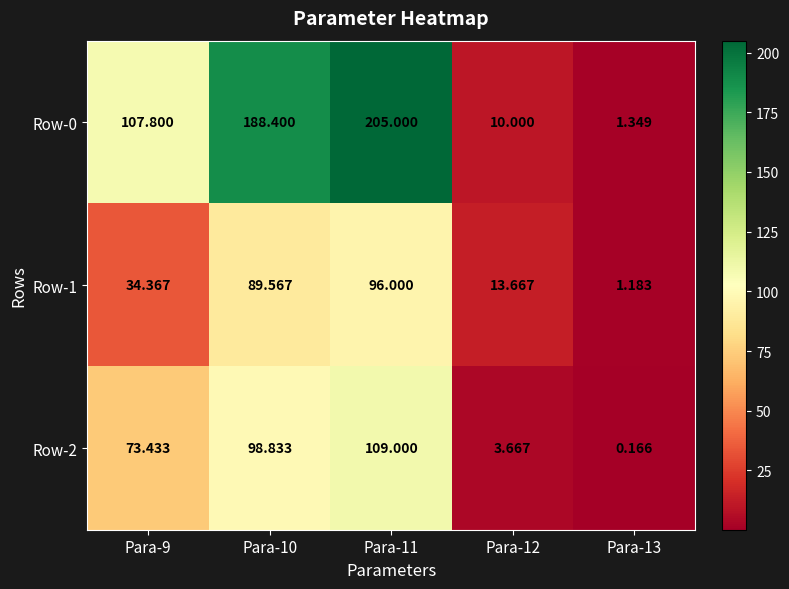

Which series has the largest total across all categories?

Row-0